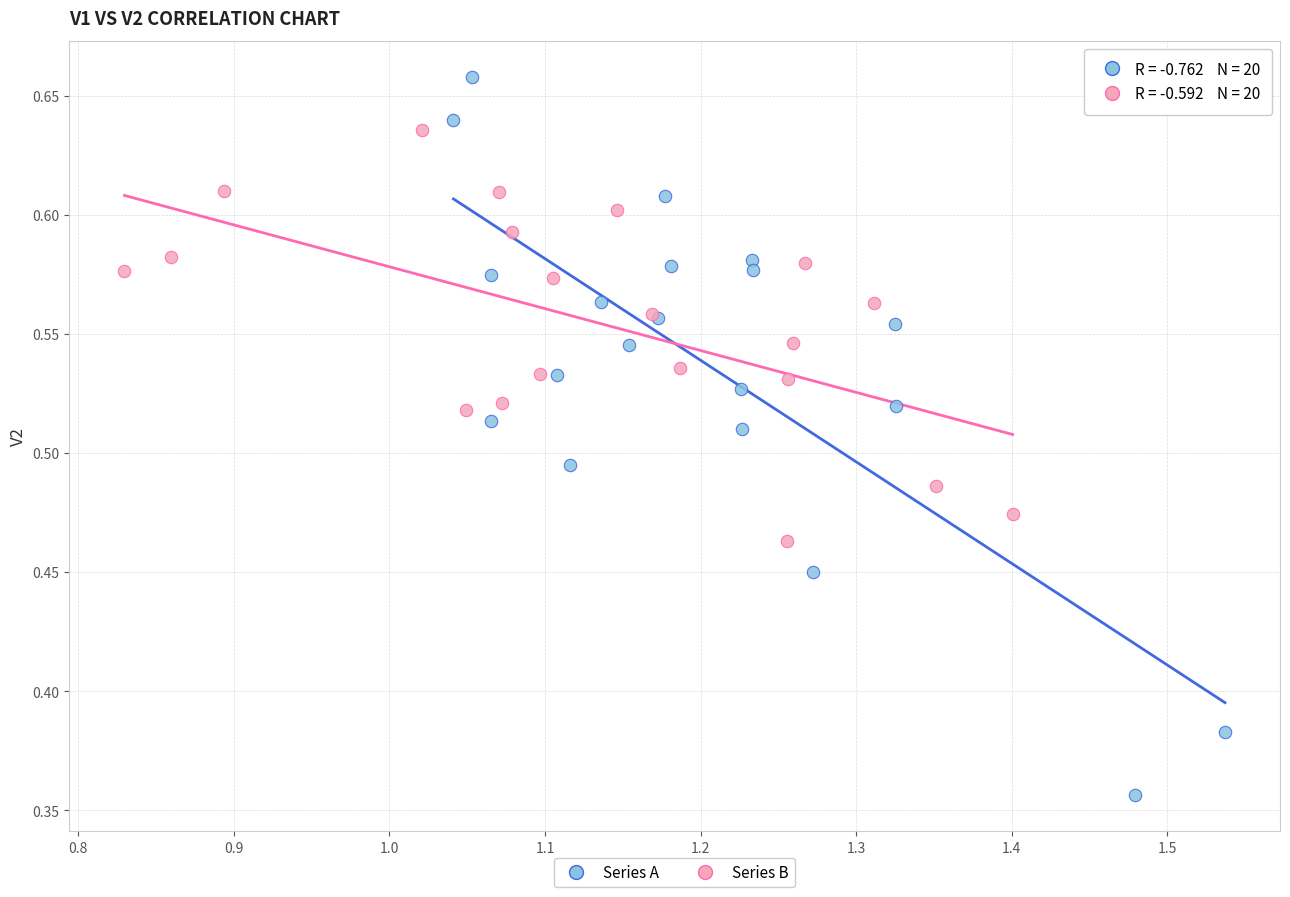

Which series contains the highest Y value?

Series A